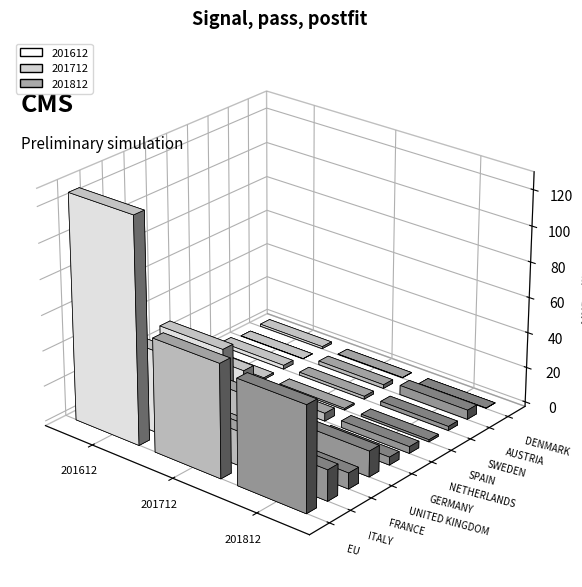

Which category has the lowest value across all series?

AUSTRIA